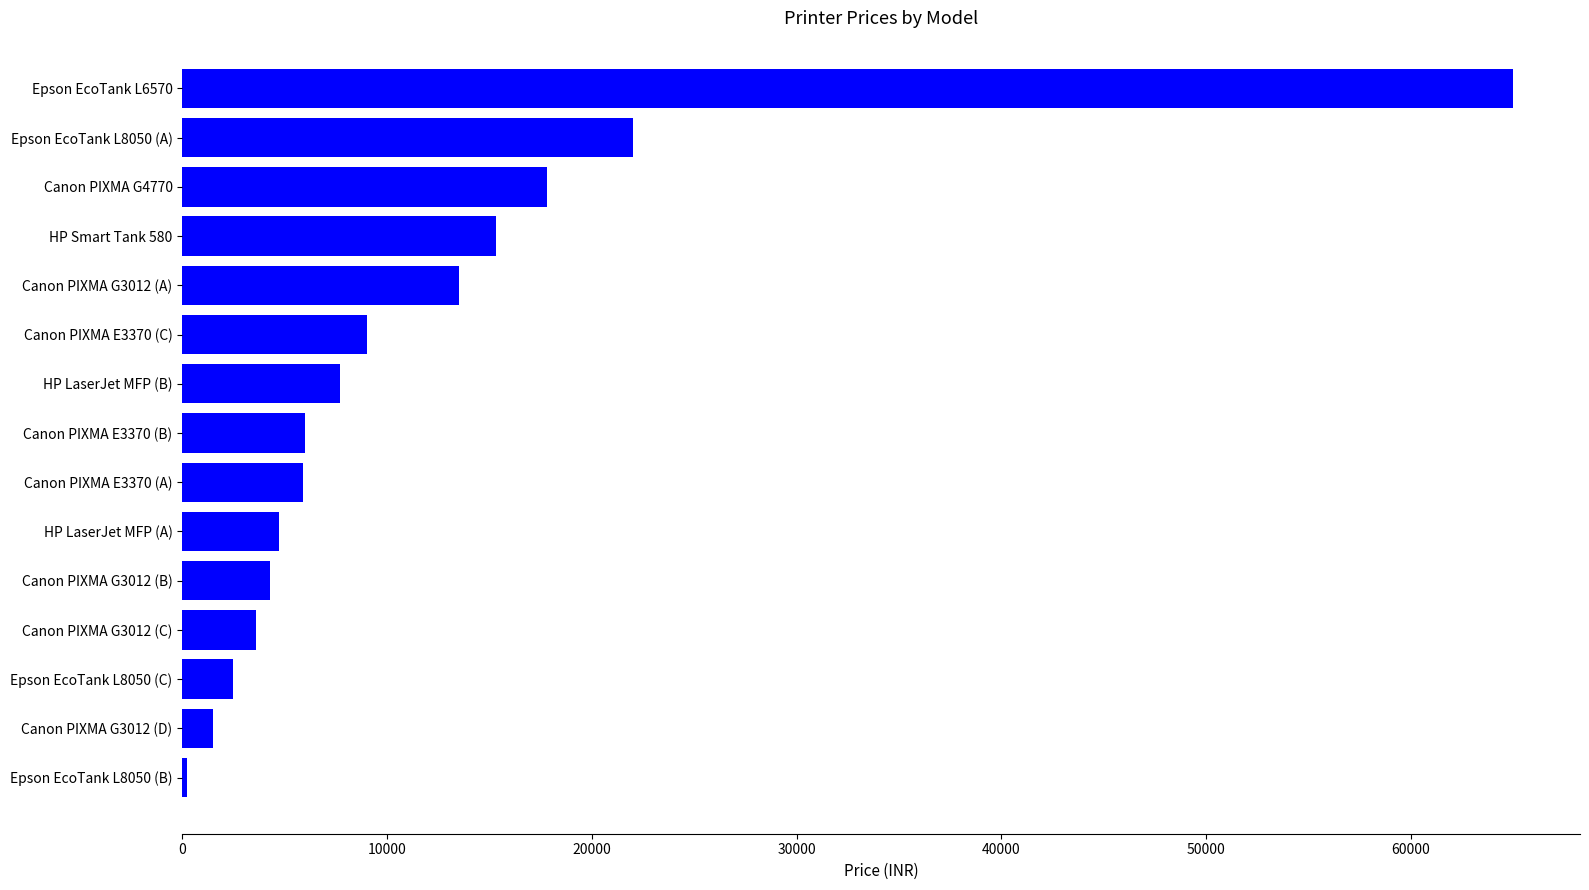

The chart shows a value of 6000 at Canon PIXMA E3370 (B). True or false?

True